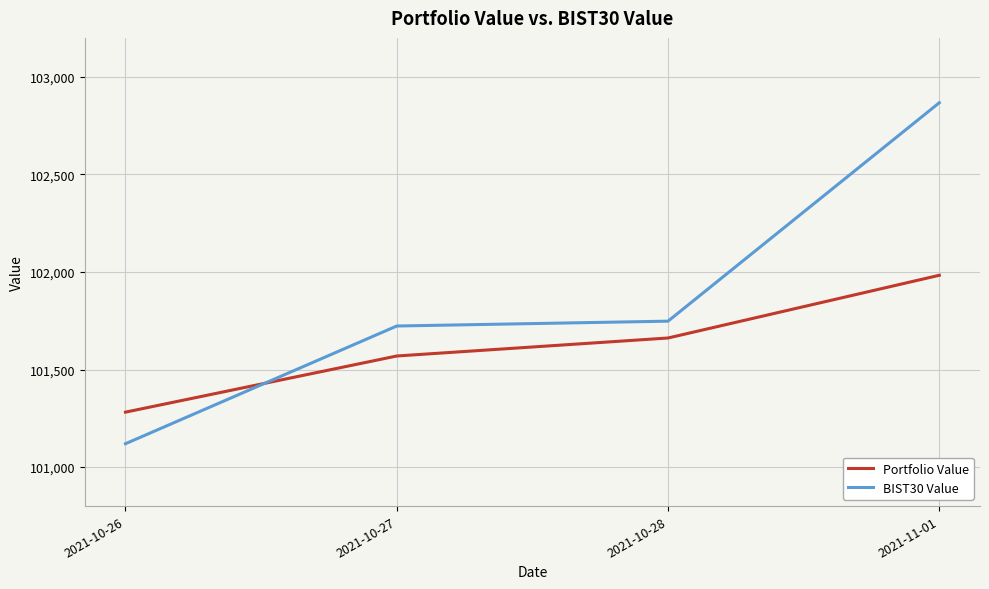

At which label is BIST30 Value closest to 101993?

2021-10-28